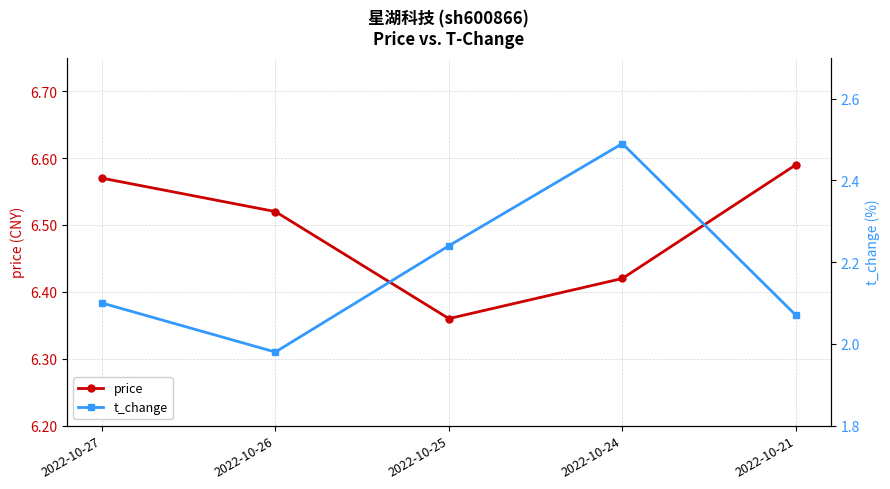

True or false: t_change and price cross at least once.

False